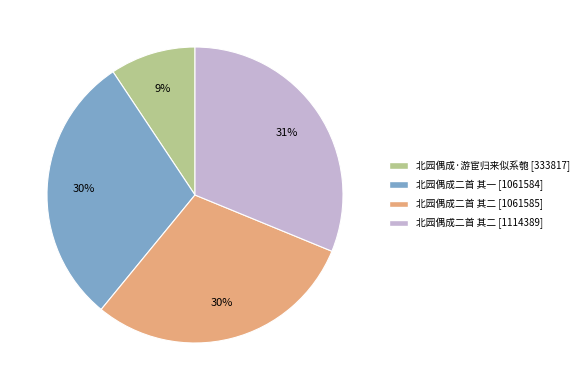

Is there any slice that represents more than half of the pie?

No